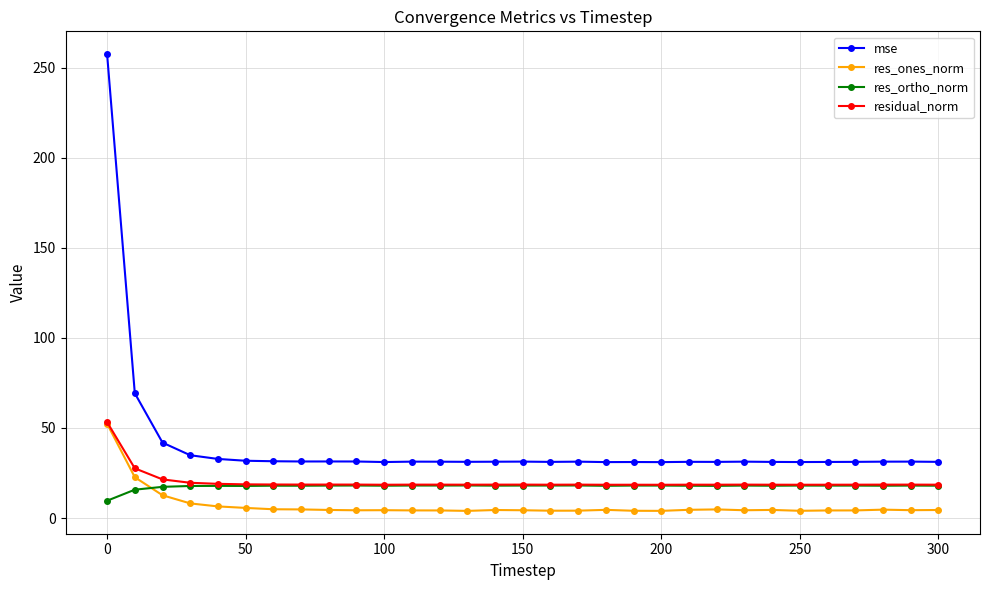

In res_ones_norm, how many points are lower than both neighbors (excluding endpoints)?

7